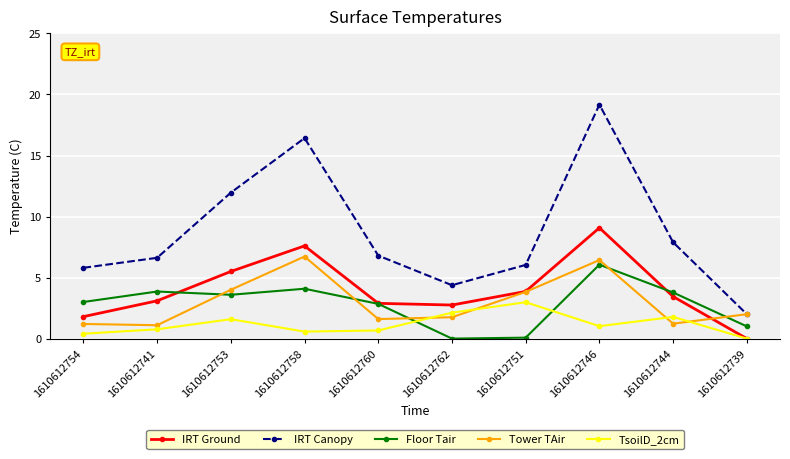

Is the value of Tower TAir at 1610612746 greater than the value of IRT Ground at 1610612751?

Yes